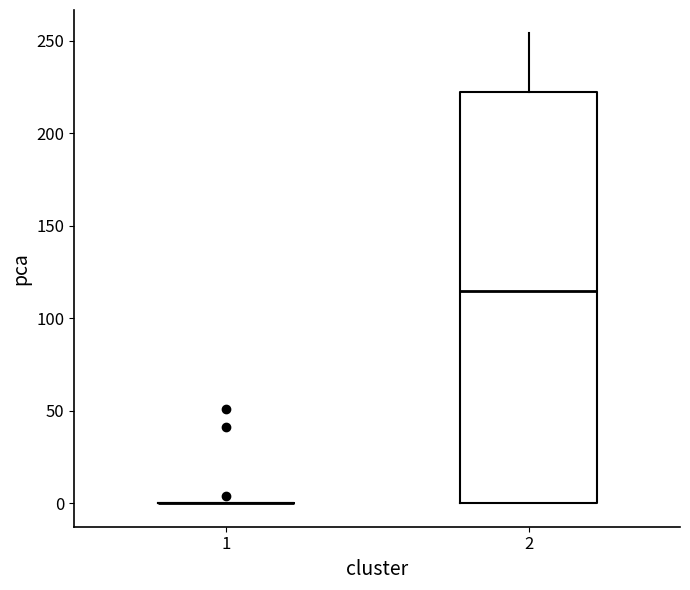

Reading left to right, read every box against the y-axis: the position of its median line, the range the box covers, and the ends of its whiskers. The values are not printed on the chart, so give them approximately, as read against the axis.

1: box collapsed to a line at 0, whiskers 0 to 0
2: median 115, box 0 to 220, whiskers 0 to 255